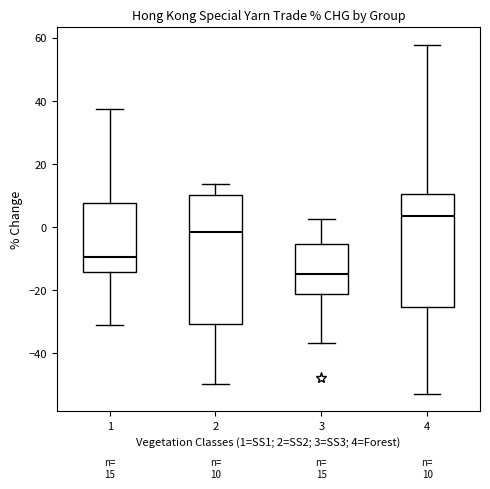

Which box is the tallest, from its lower edge to its upper edge?

2